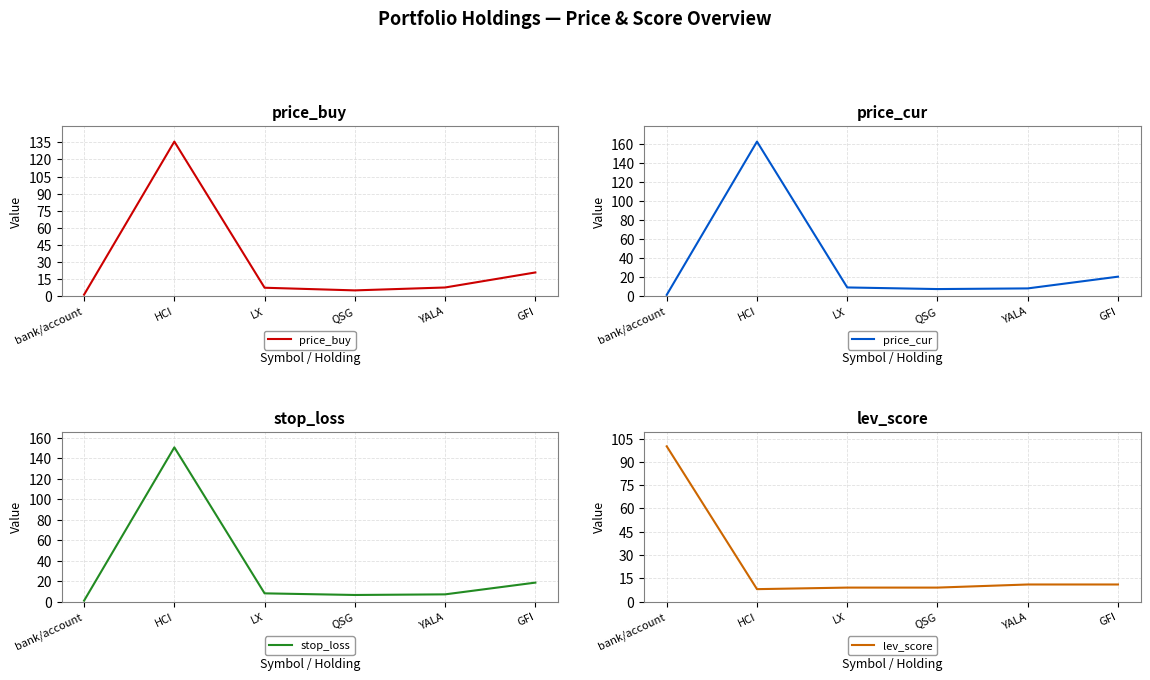

At QSG, list the series in order from smallest to largest.

price_buy, stop_loss, price_cur, lev_score